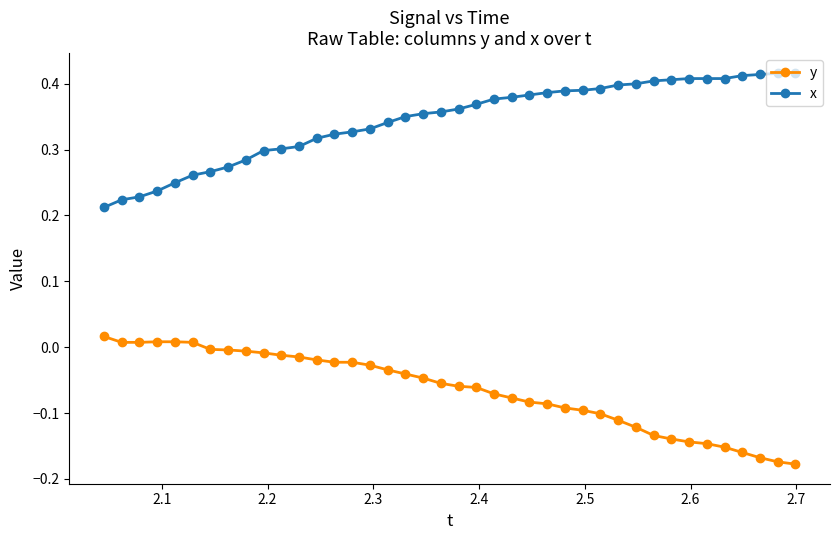

List the series in order of their overall mean, lowest first.

y, x